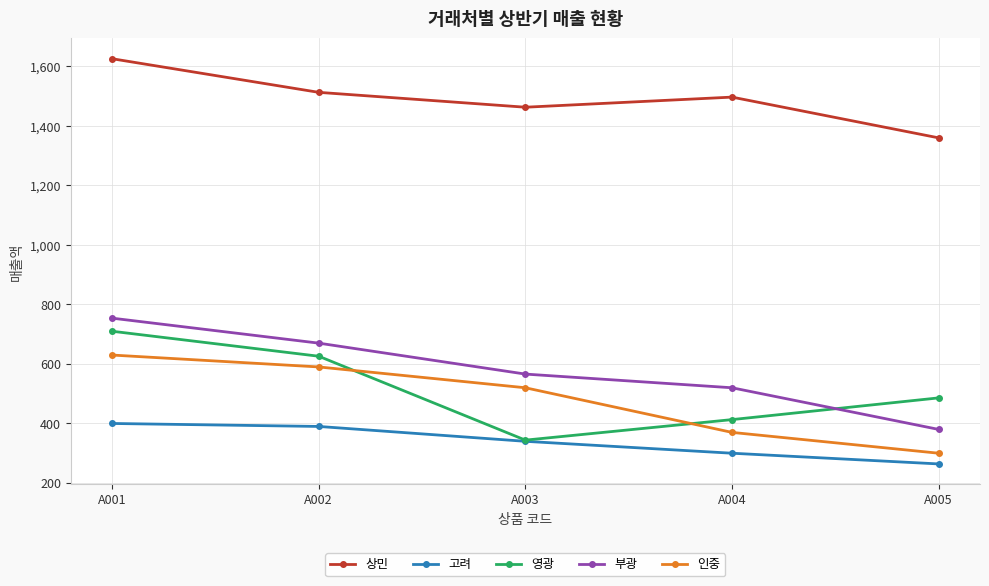

How many lines are shown in the chart?

5